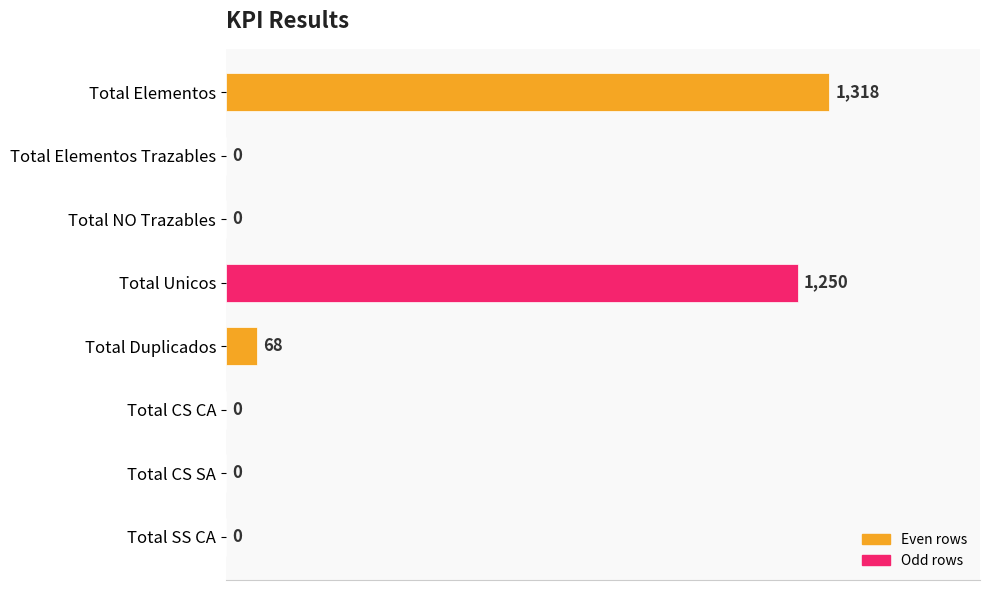

Is it true that the value at Total NO Trazables is -475?

False